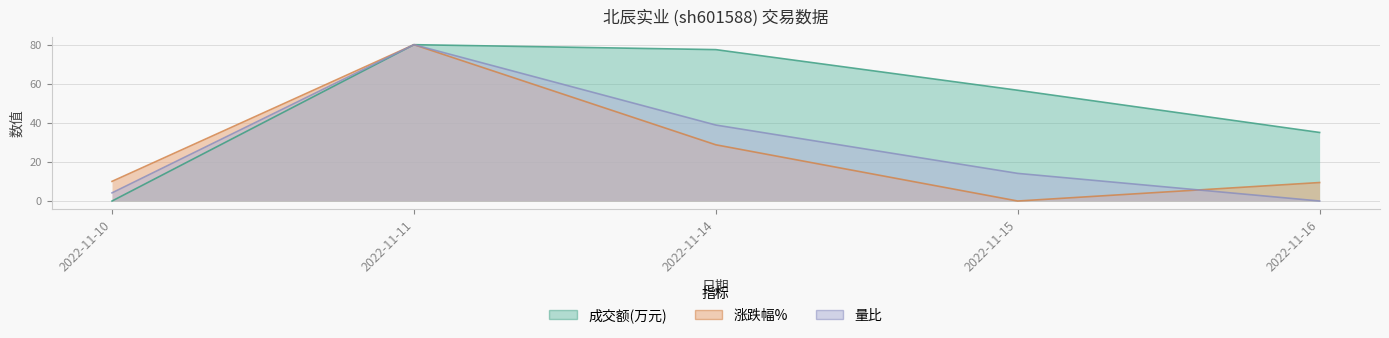

At how many categories does at least one series exceed 30?

4